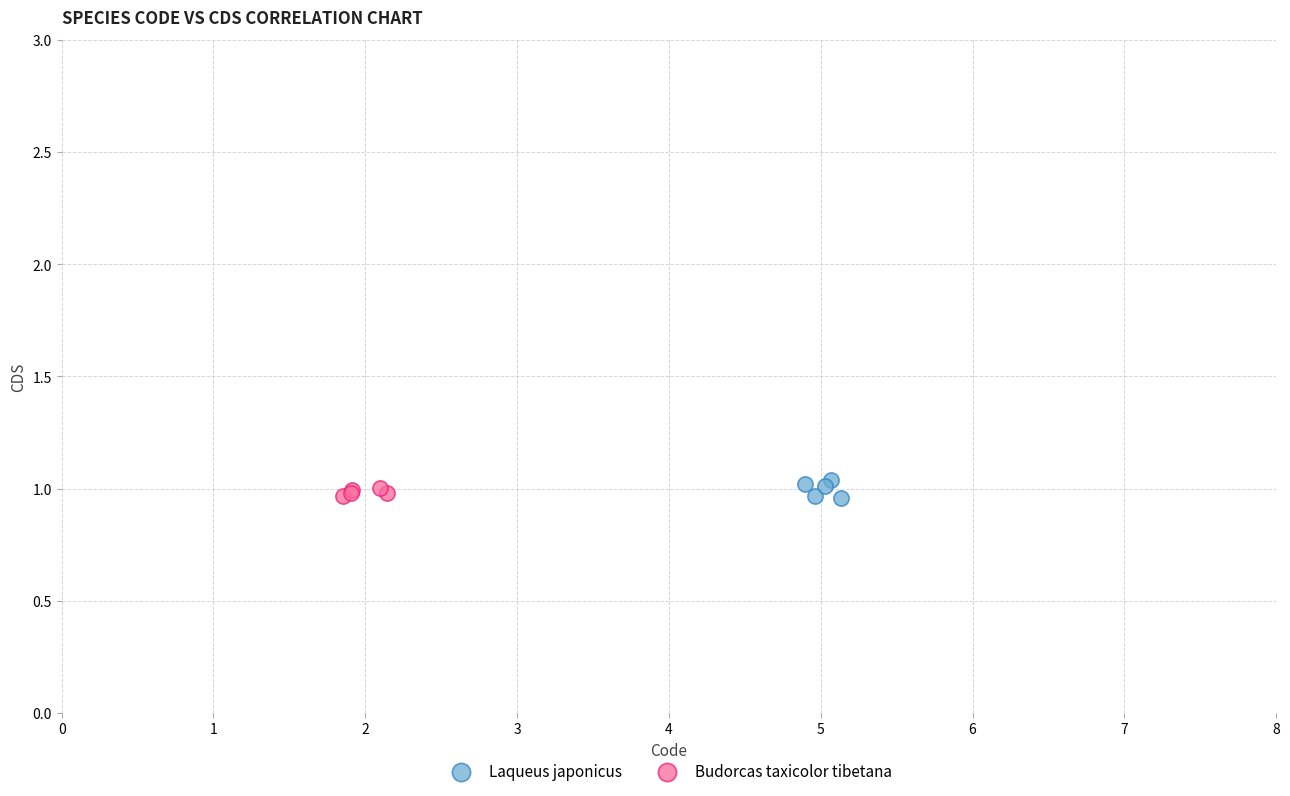

What are all the series names shown in the legend?

Laqueus japonicus, Budorcas taxicolor tibetana